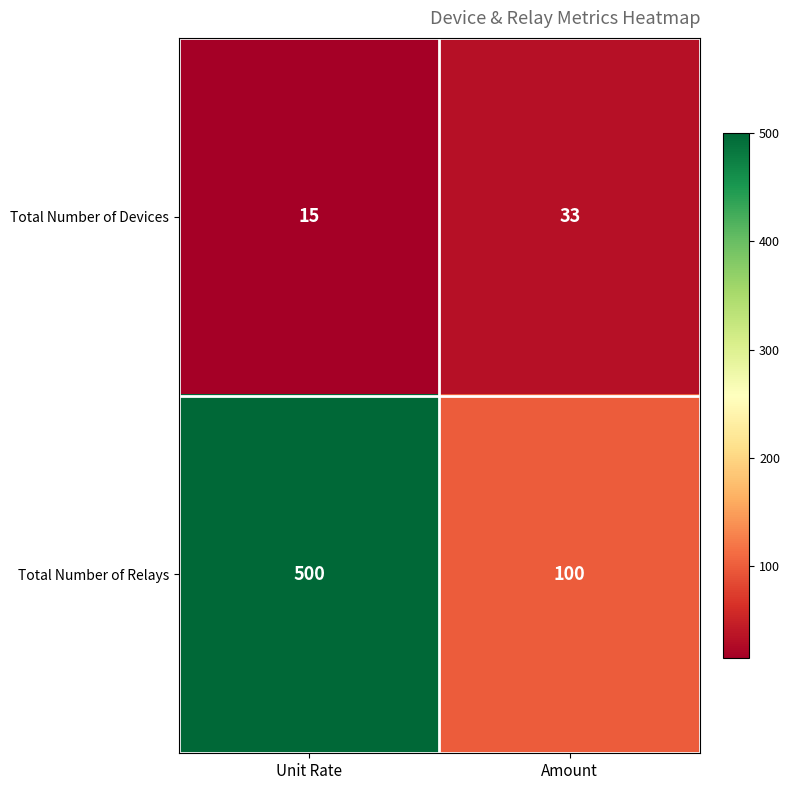

Rank the categories by Total Number of Devices value from highest to lowest.

Amount, Unit Rate